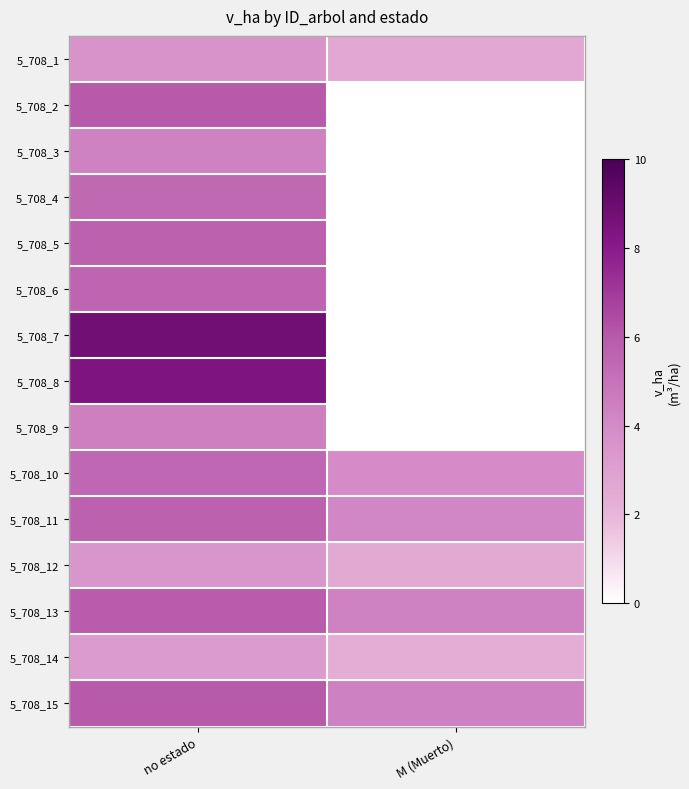

At how many categories does at least one series exceed 5?

1